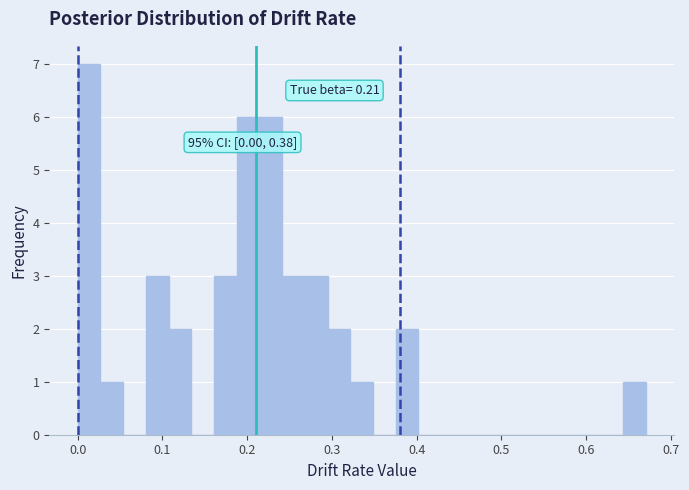

Read against the x-axis, roughly where is the centre of the tallest bar?

0.01